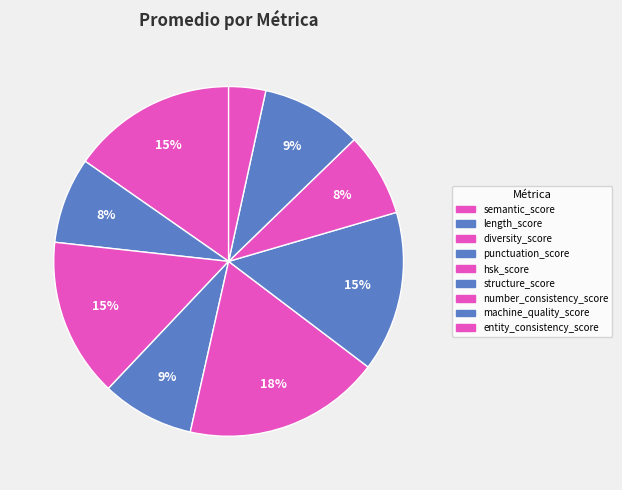

Is there a majority slice in this chart?

No